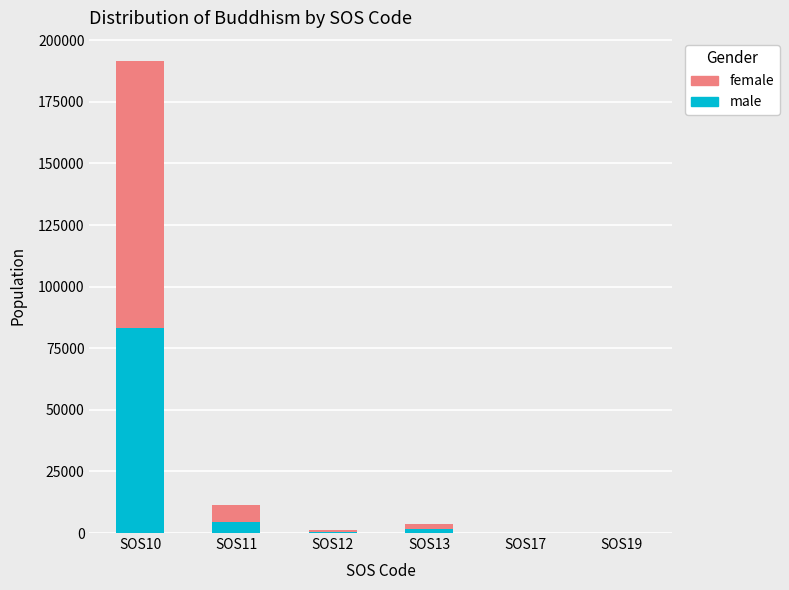

At which category is the sum across all series the highest?

SOS10